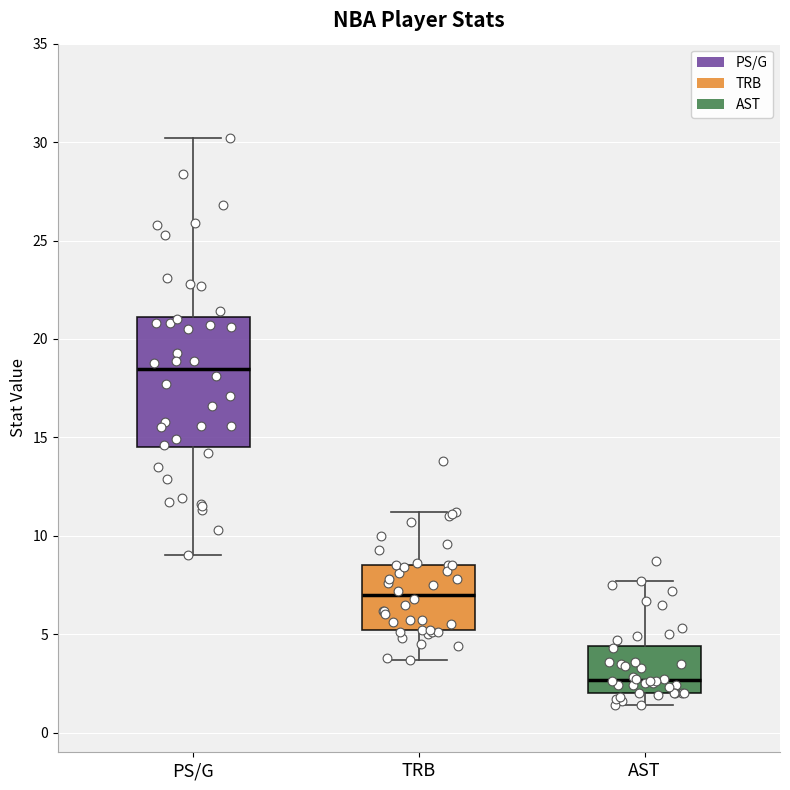

Reading left to right, read every box against the y-axis: the position of its median line, the range the box covers, and the ends of its whiskers. The values are not printed on the chart, so give them approximately, as read against the axis.

PS/G: median 18.5, box 14.5 to 21.0, whiskers 9.0 to 30.0
TRB: median 7.0, box 5.0 to 8.5, whiskers 3.5 to 11.0
AST: median 2.5, box 2.0 to 4.5, whiskers 1.5 to 7.5